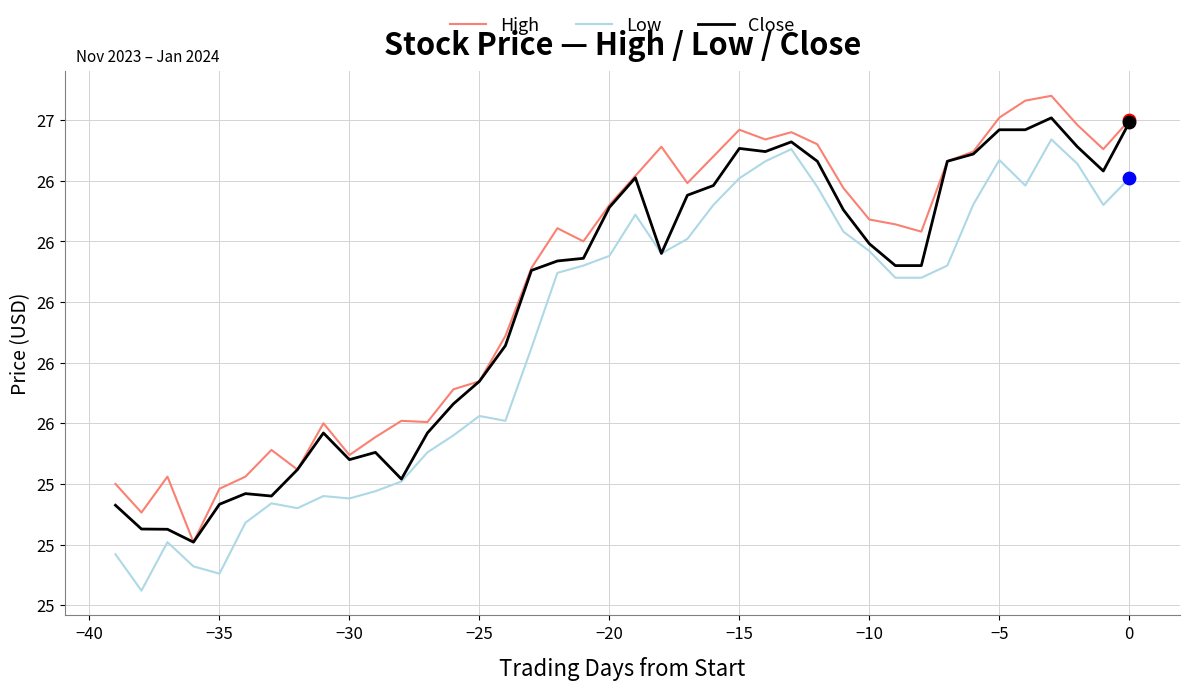

Is this an area chart (filled region under the line)?

No